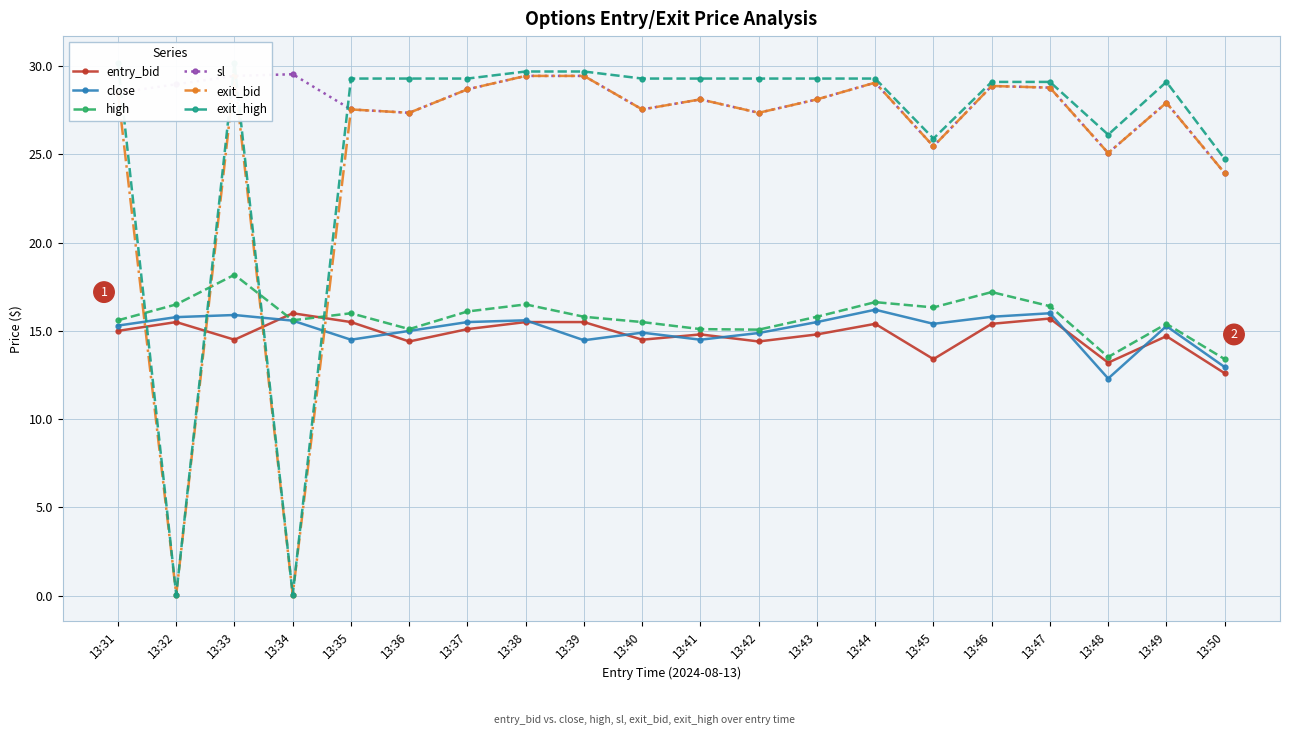

Is it true that high equals 16.5 at 13:32?

True